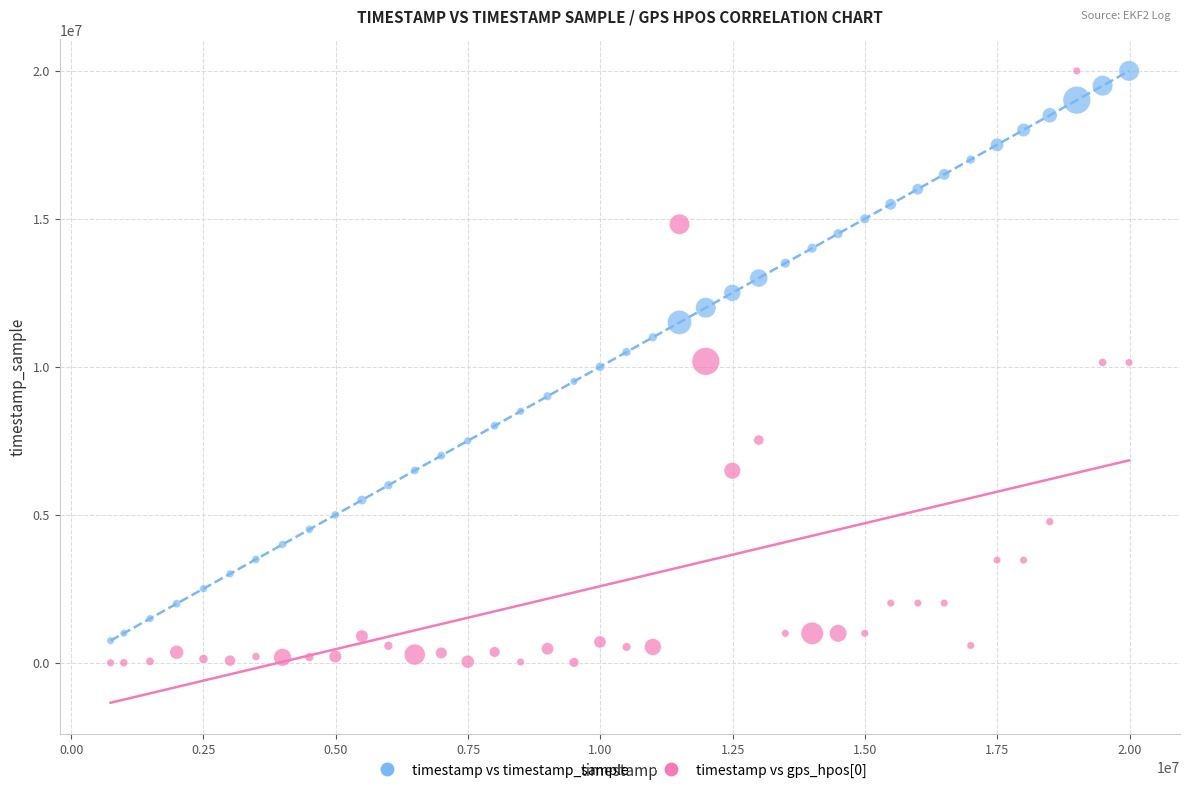

What is the X range (max minus min) for the scatter plot?

19245000.0